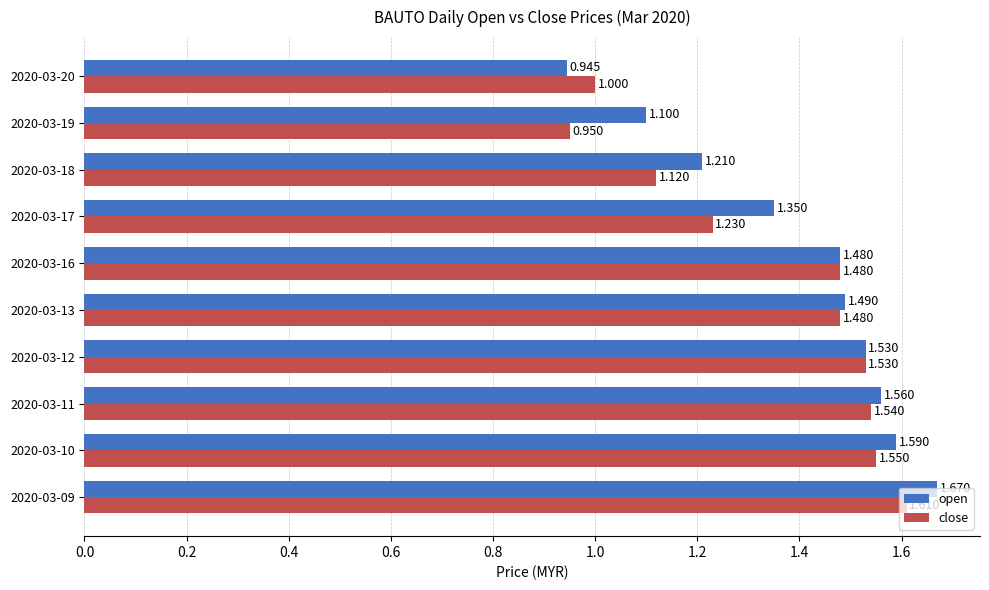

Rank the series by their average value, from highest to lowest.

open, close